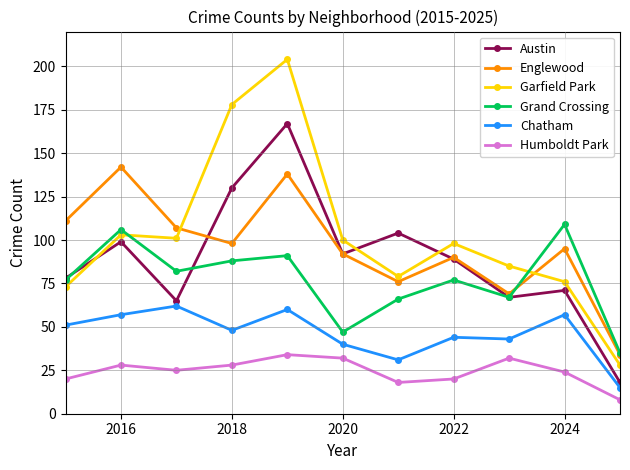

What is the minimum value shown in the chart?

8